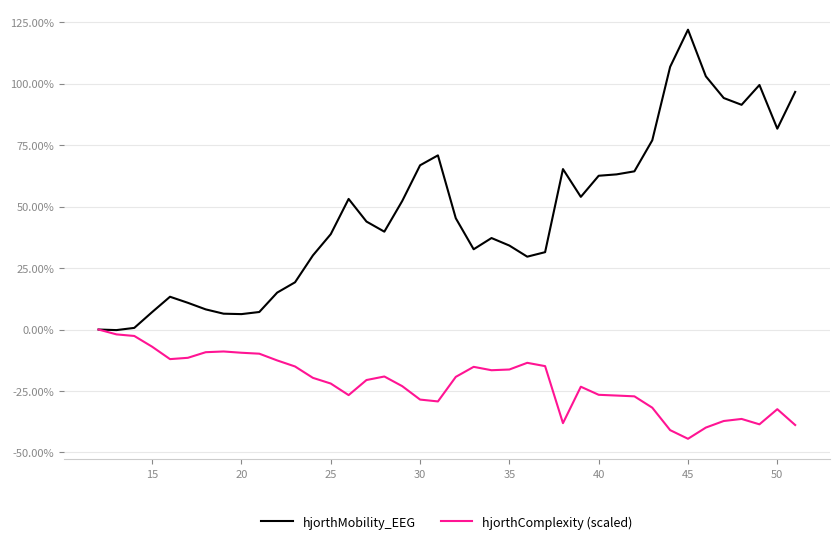

What are all the series names shown in the legend?

hjorthMobility_EEG, hjorthComplexity (scaled)